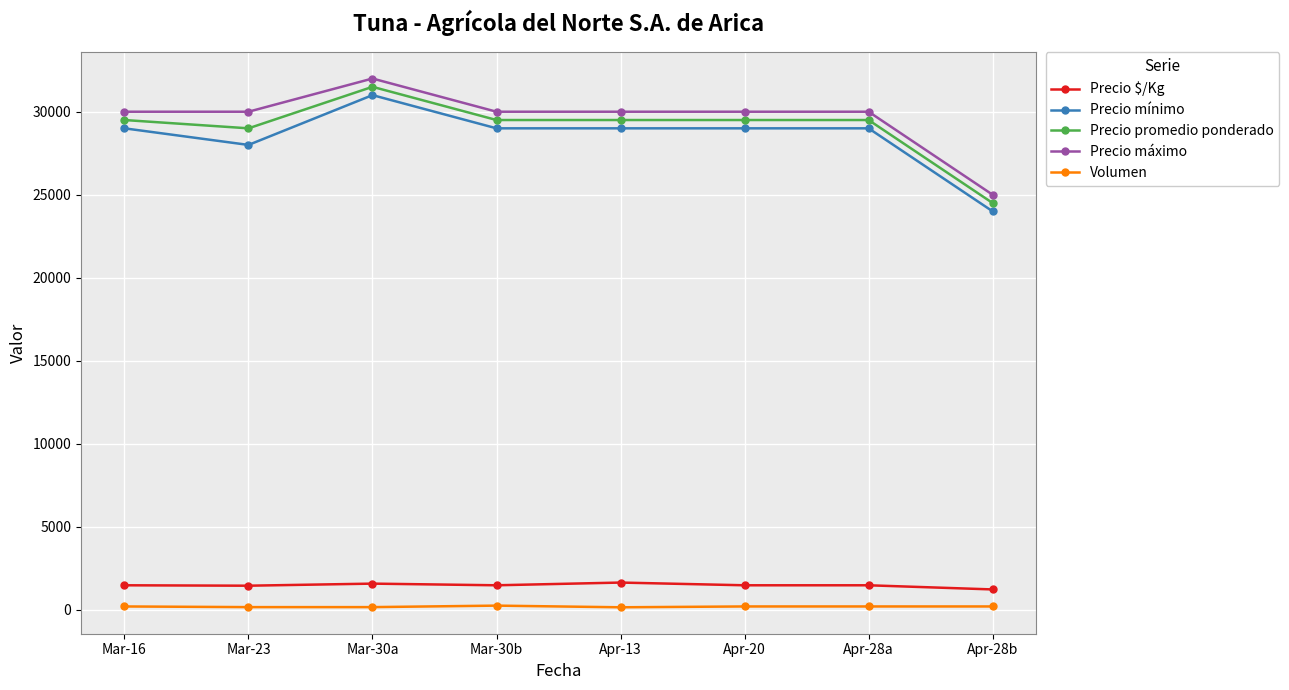

What is the label of the 1st point from the right?

Apr-28b